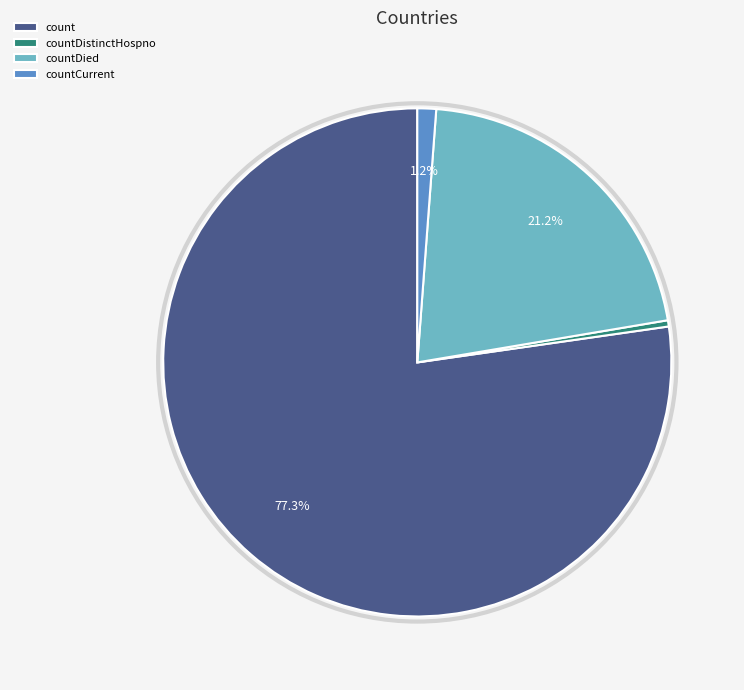

Which has a higher value, countCurrent or countDied?

countDied